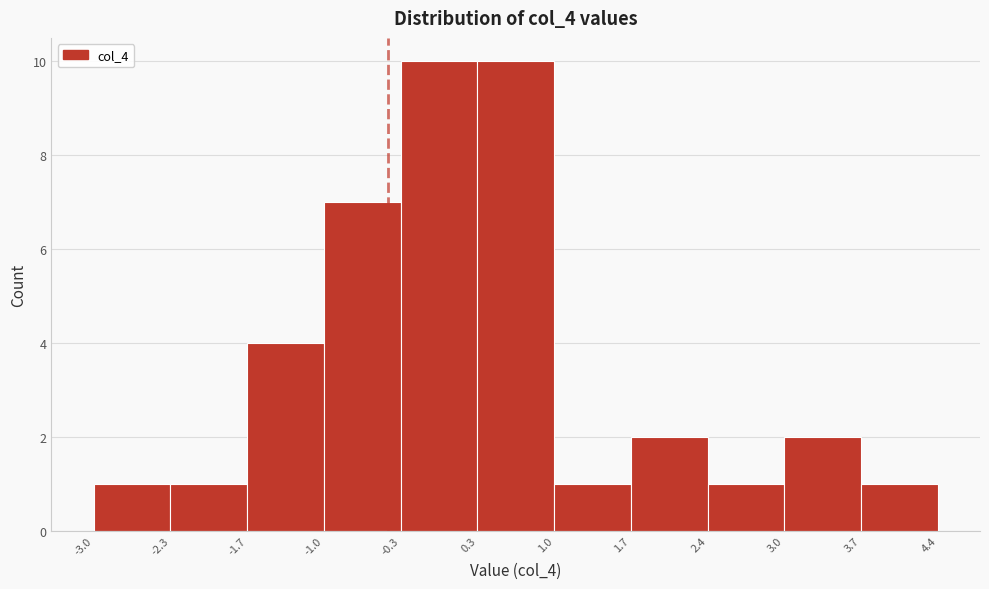

How tall is the bar that spans 1.0 to 1.7 on the x-axis? The values are not printed on the chart, so give them approximately, as read against the axis.

1